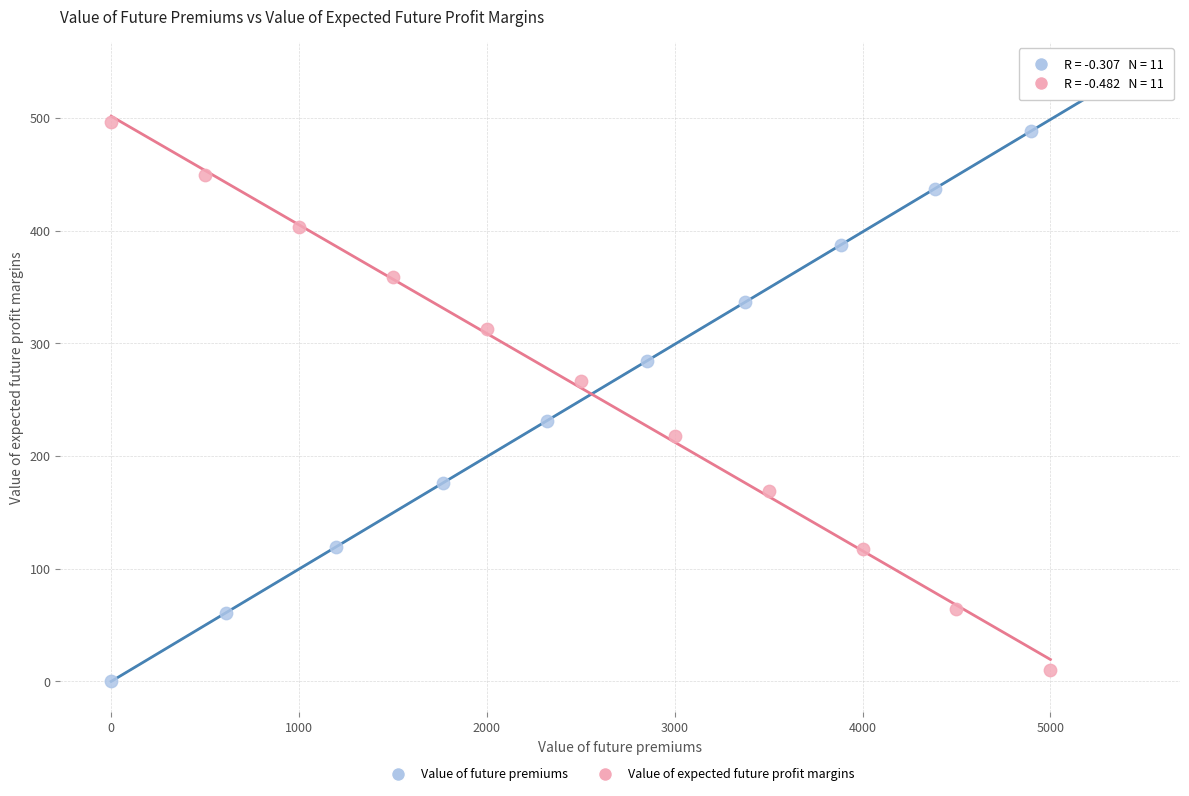

Which series has the largest Y range (max minus min)?

Value of future premiums